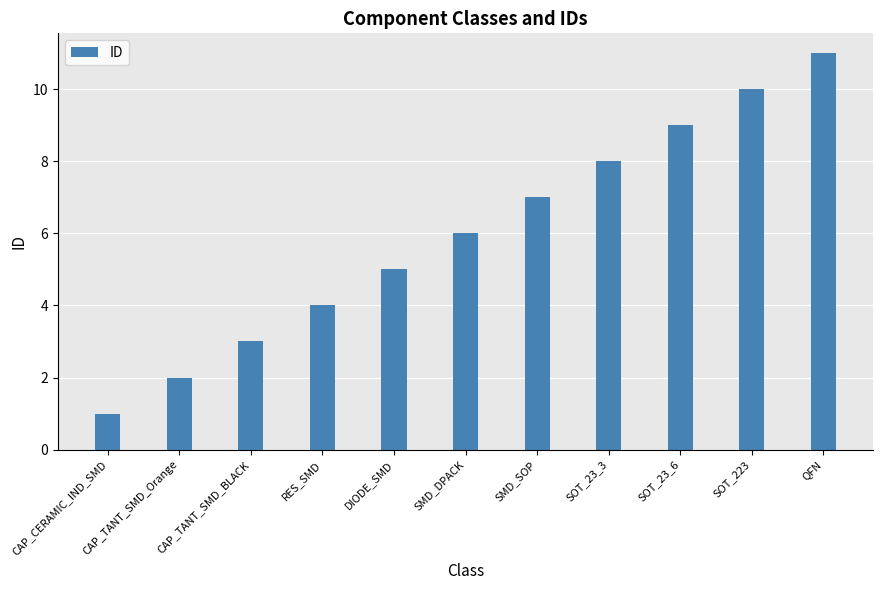

Which has a higher value, SMD_SOP or SOT_23_6?

SOT_23_6